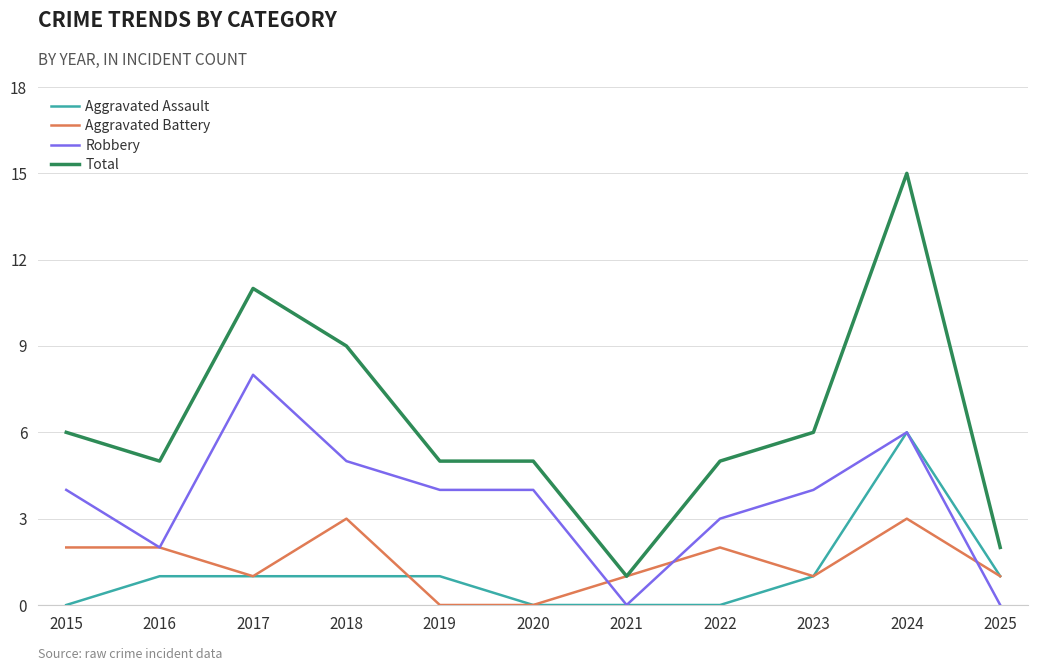

What is the sum of the Aggravated Battery values at 2025 and 2015?

3